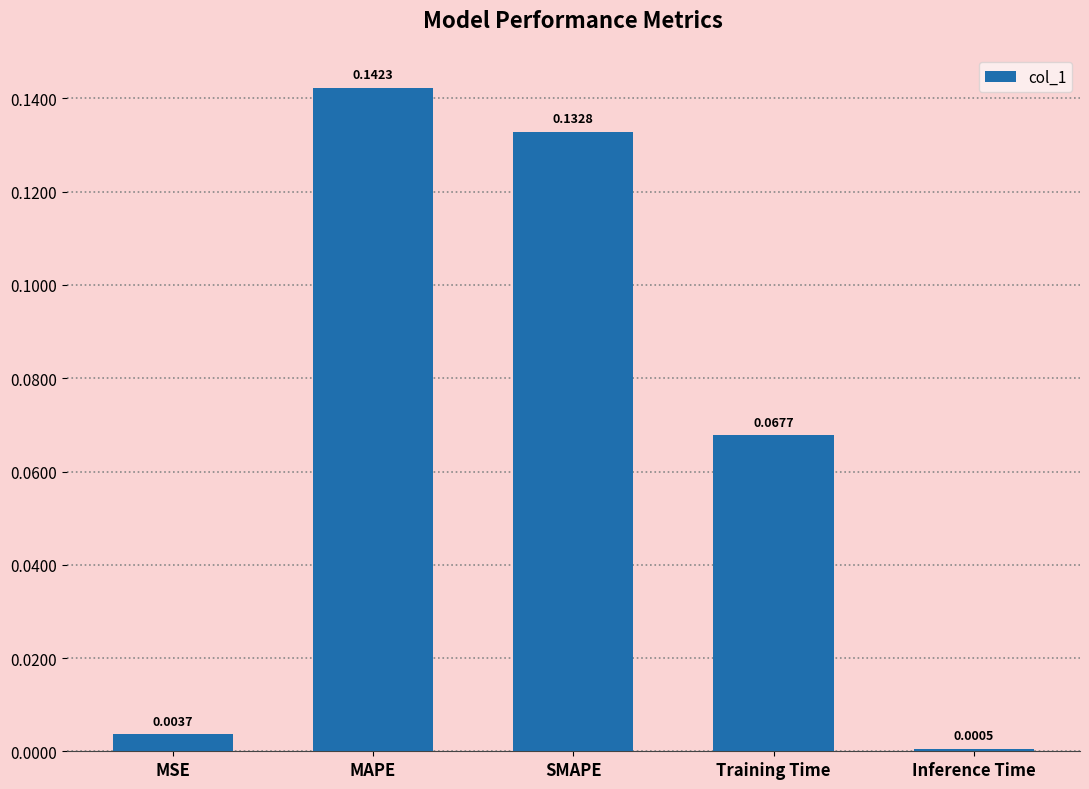

Rank the categories by value from highest to lowest.

MAPE, SMAPE, Training Time, MSE, Inference Time